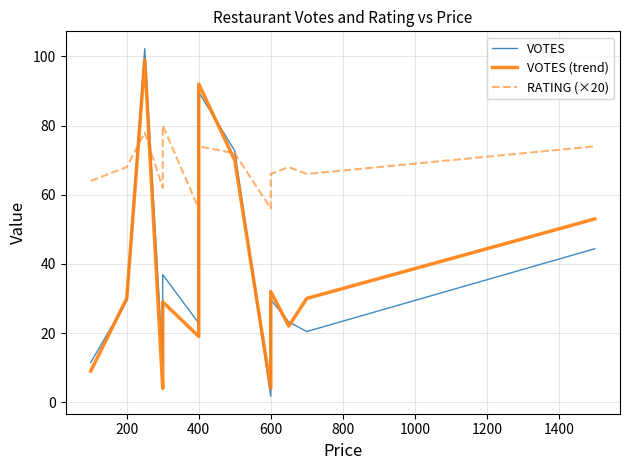

Rank the series at 600 from lowest to highest value.

VOTES, VOTES (trend), RATING (×20)